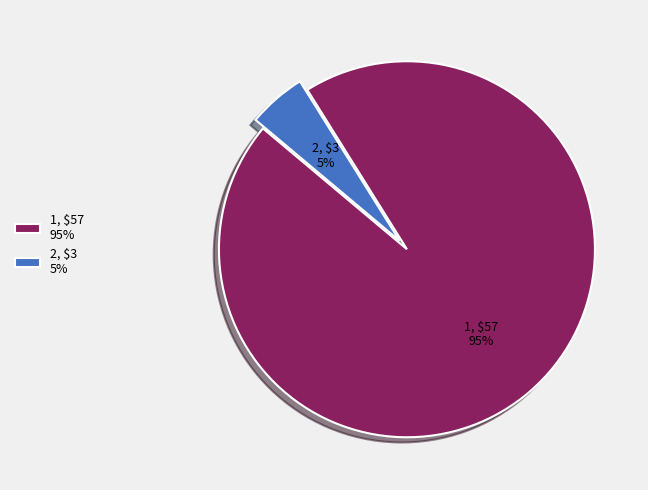

Is it true that 1 is 95% of the pie?

True